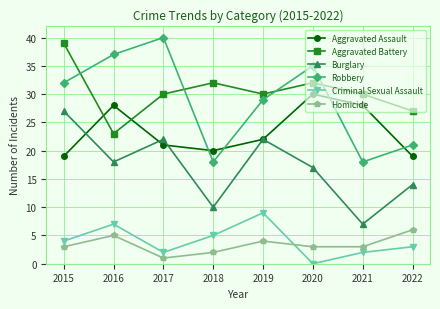

Reading left to right, transcribe all the data shown in this chart.

Aggravated Assault: 2015=19	2016=28	2017=21	2018=20	2019=22	2020=30	2021=28	2022=19
Aggravated Battery: 2015=39	2016=23	2017=30	2018=32	2019=30	2020=32	2021=30	2022=27
Burglary: 2015=27	2016=18	2017=22	2018=10	2019=22	2020=17	2021=7	2022=14
Robbery: 2015=32	2016=37	2017=40	2018=18	2019=29	2020=35	2021=18	2022=21
Criminal Sexual Assault: 2015=4	2016=7	2017=2	2018=5	2019=9	2020=0	2021=2	2022=3
Homicide: 2015=3	2016=5	2017=1	2018=2	2019=4	2020=3	2021=3	2022=6